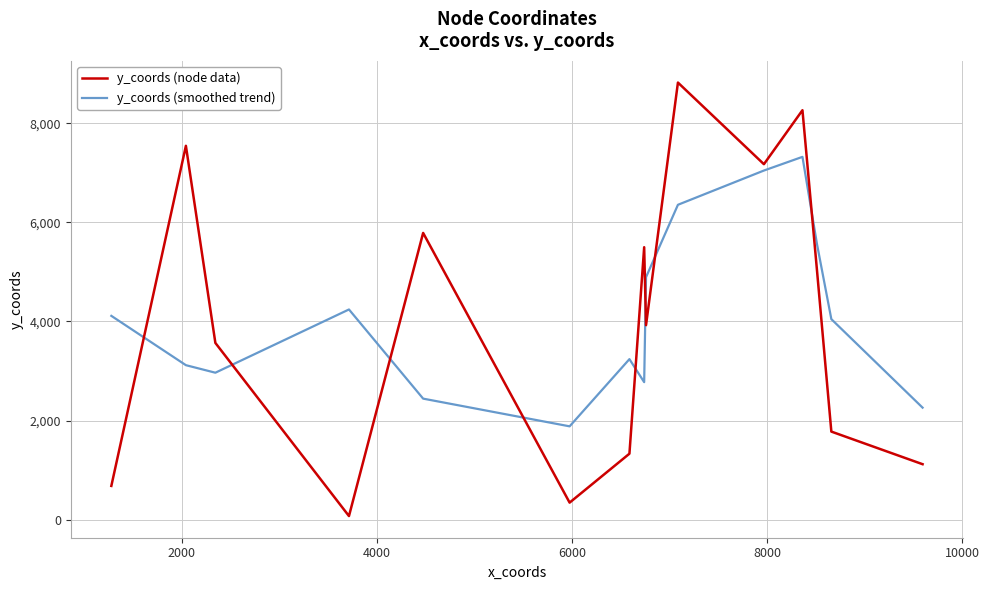

List the series in order of their peak value, highest first.

y_coords (node data), y_coords (smoothed trend)